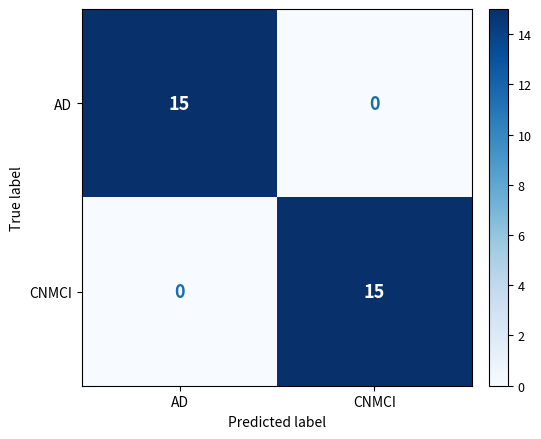

What is the average value of the AD series?

8